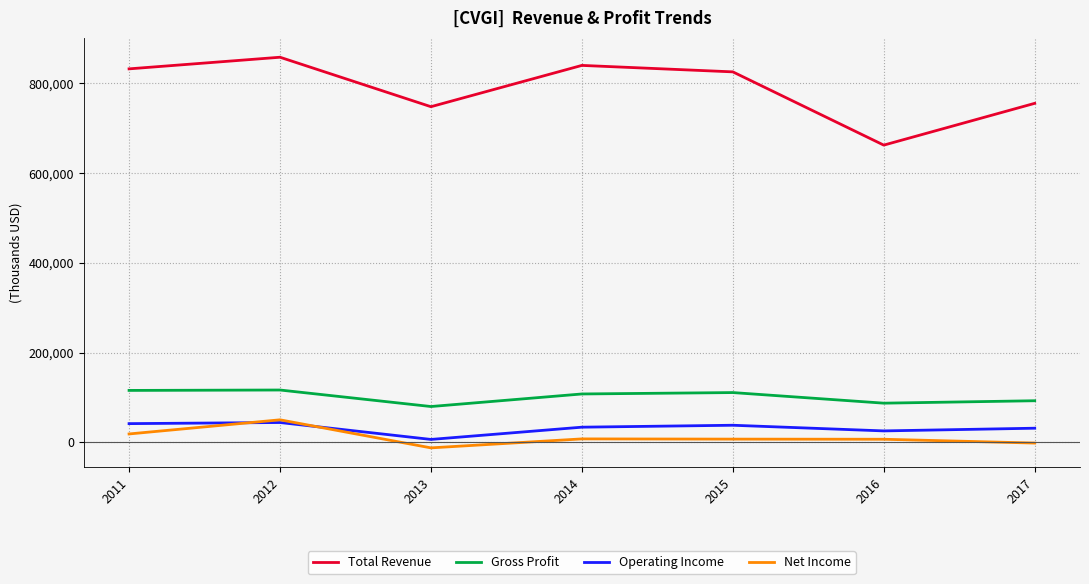

In Total Revenue, how many points are higher than both neighbors (excluding endpoints)?

2